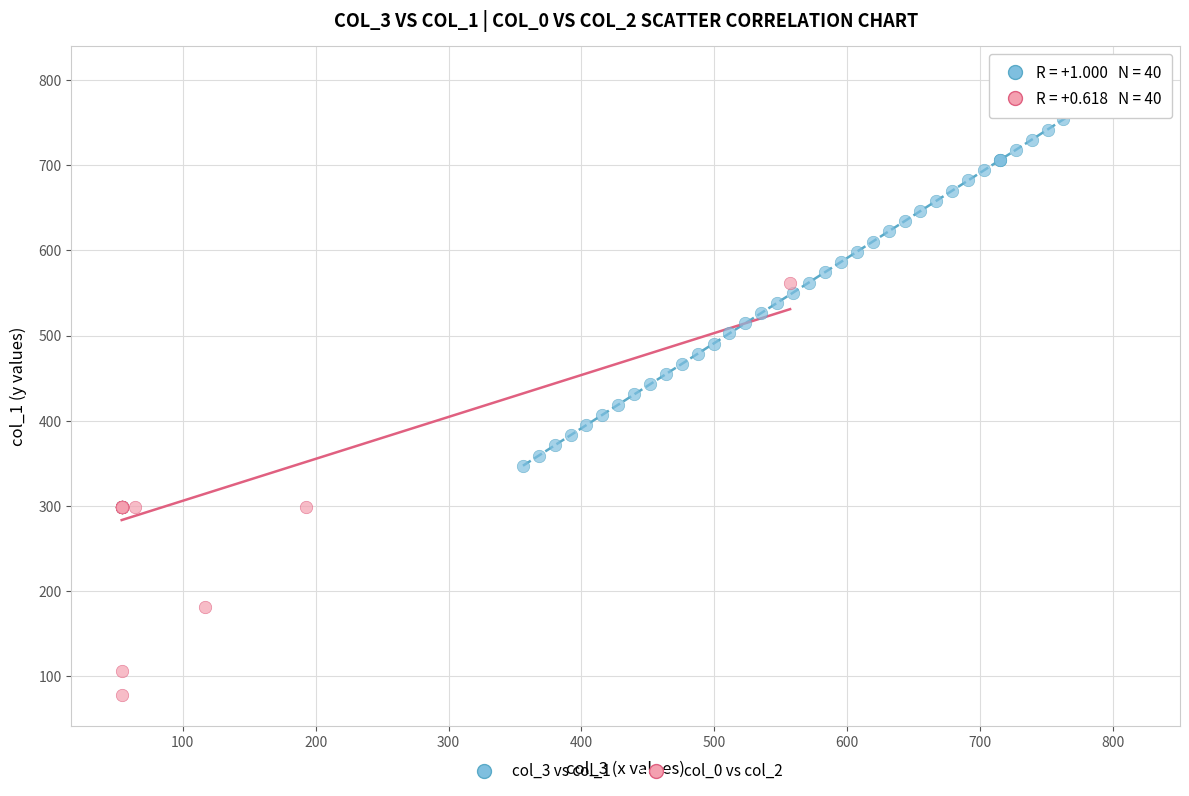

Which series has the widest spread of Y values?

col_0 vs col_2